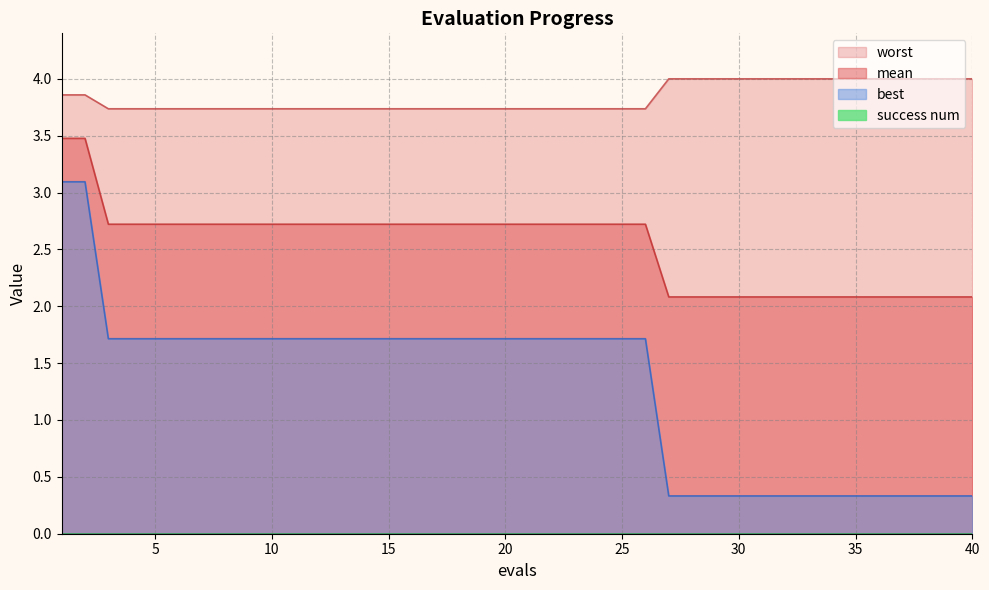

Which series has the largest total across all categories?

worst